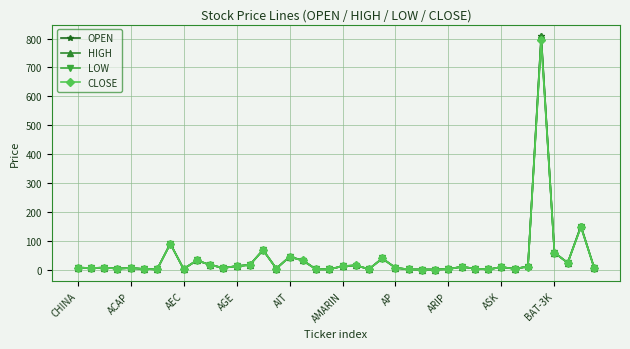

How many lines are shown in the chart?

4